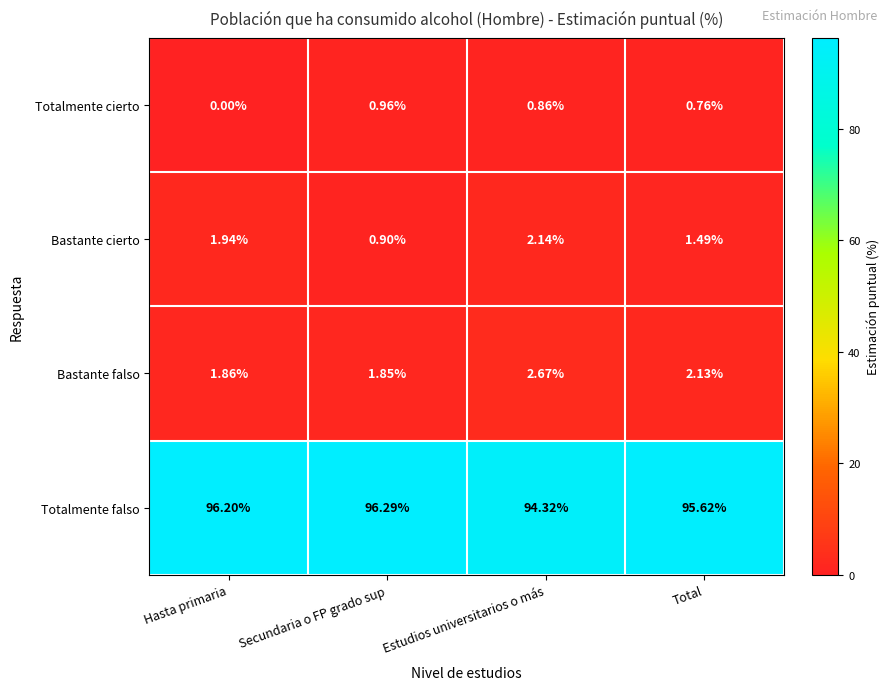

At which label is Totalmente falso closest to 95?

Total